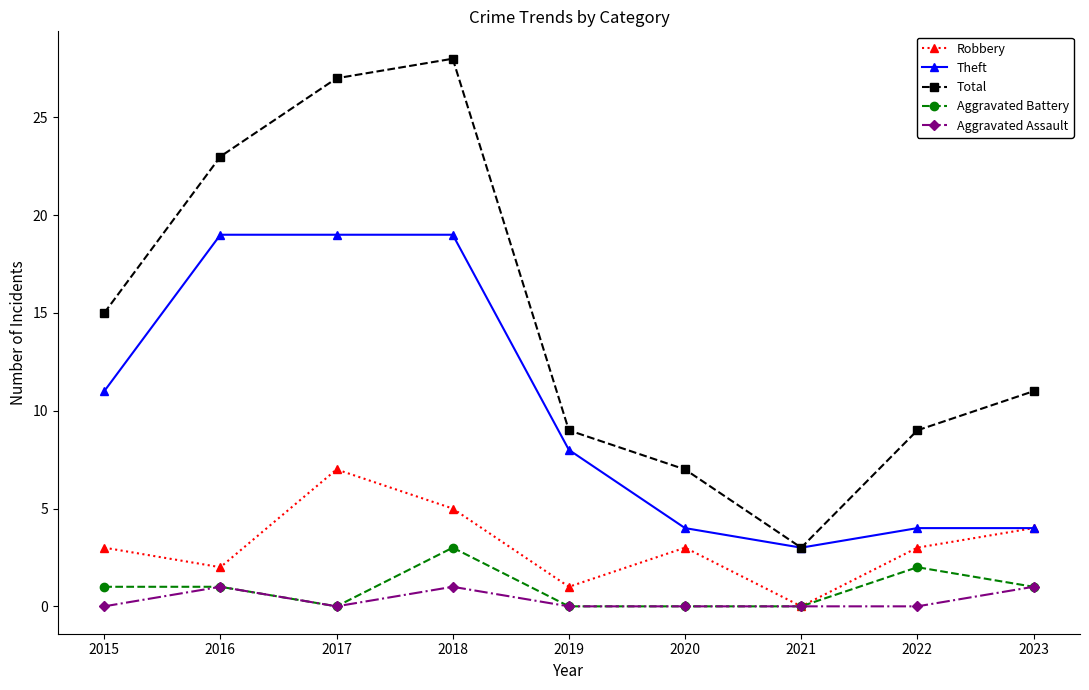

At 2018, list the series in order from largest to smallest.

Total, Theft, Robbery, Aggravated Battery, Aggravated Assault